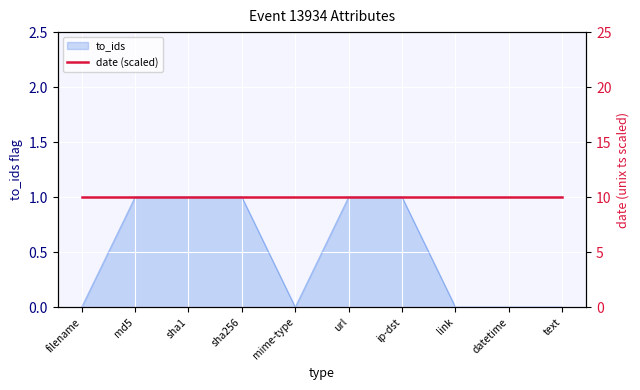

Is it true that to_ids equals 0 at link?

True